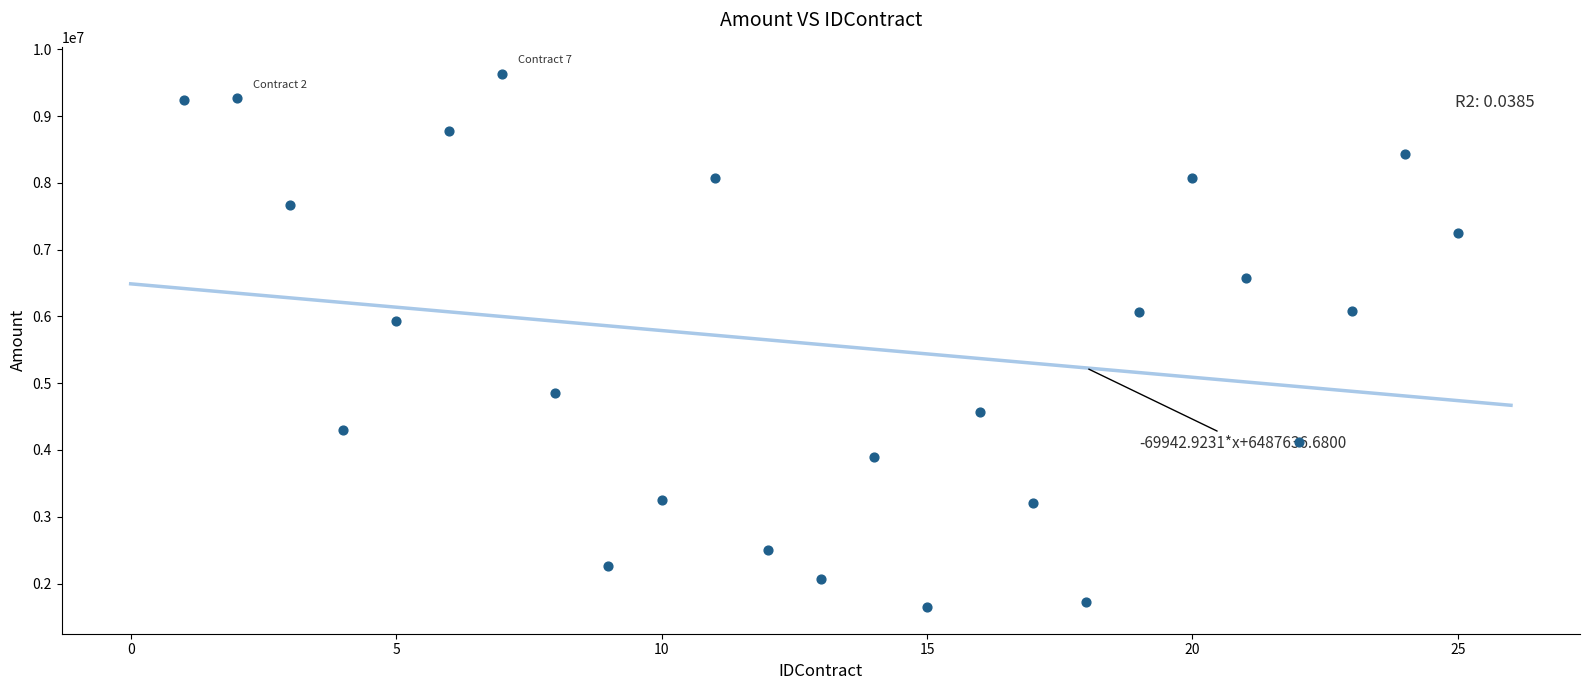

What Y value in the scatter plot is closest to 5642442?

5930501